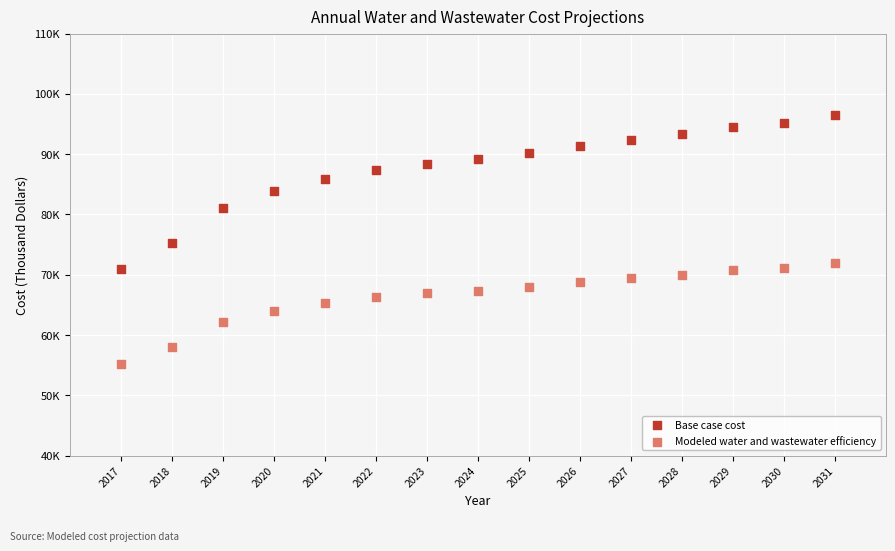

Which series contains the highest Y value?

Base case cost